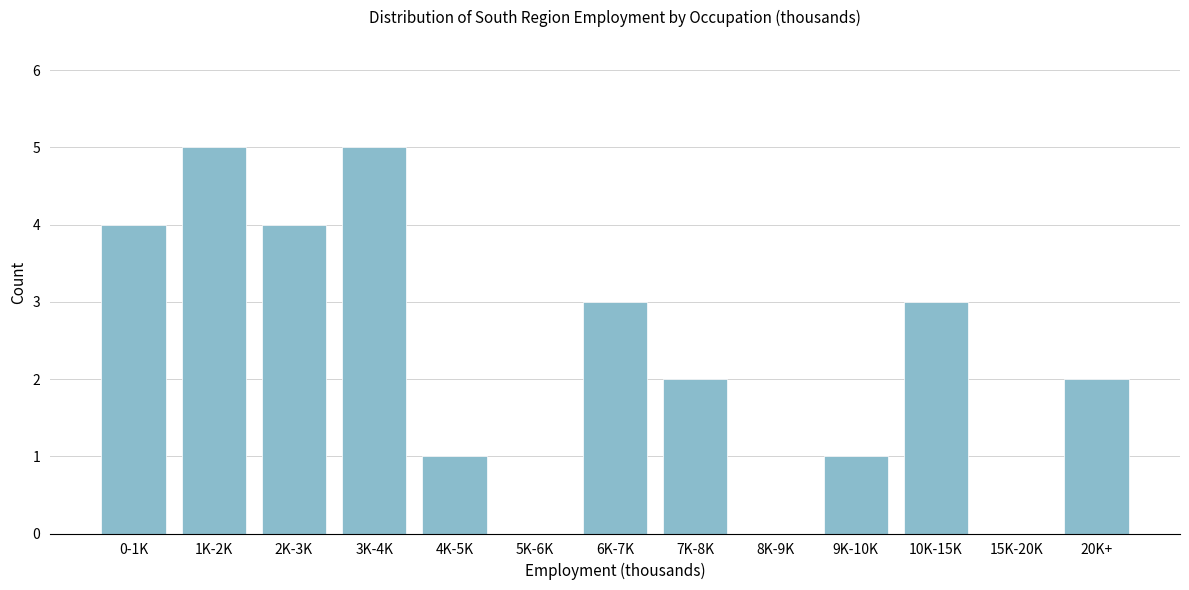

Reading right to left, extract all data points from this chart.

20K+=2	15K-20K=0	10K-15K=3	9K-10K=1	8K-9K=0	7K-8K=2	6K-7K=3	5K-6K=0	4K-5K=1	3K-4K=5	2K-3K=4	1K-2K=5	0-1K=4